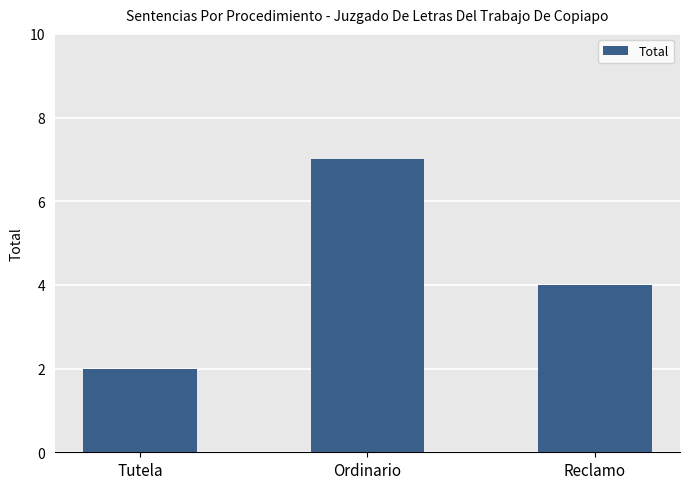

What is the minimum value shown in the chart?

2